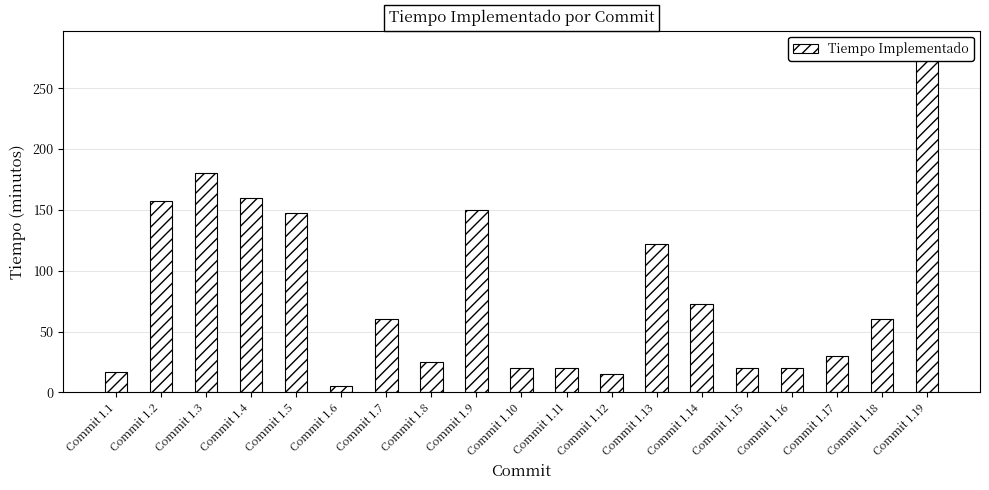

Between Commit 1.17 and Commit 1.14, which is larger?

Commit 1.14